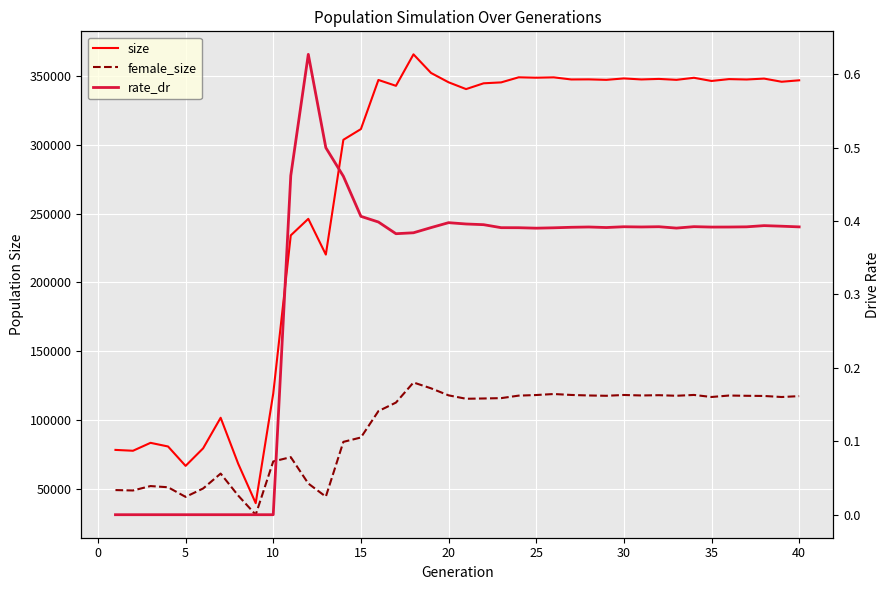

What is the difference between the second highest and second lowest values in the rate_dr series?

0.5